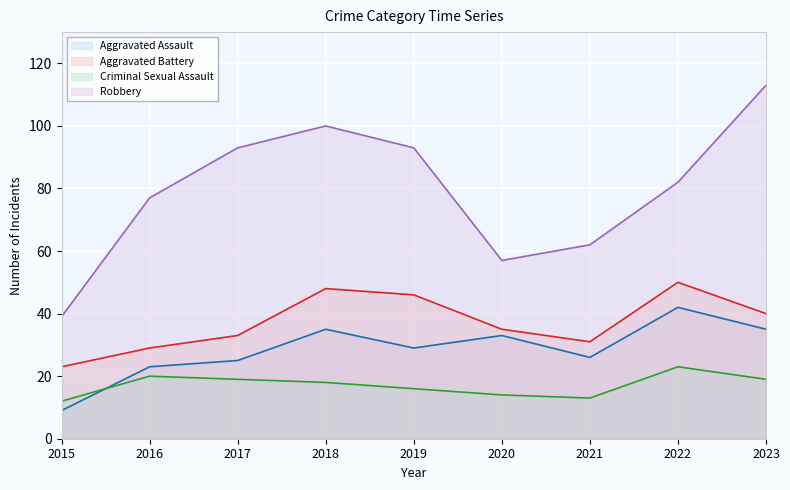

True or false: Criminal Sexual Assault has a value of 14 at 2020.

True